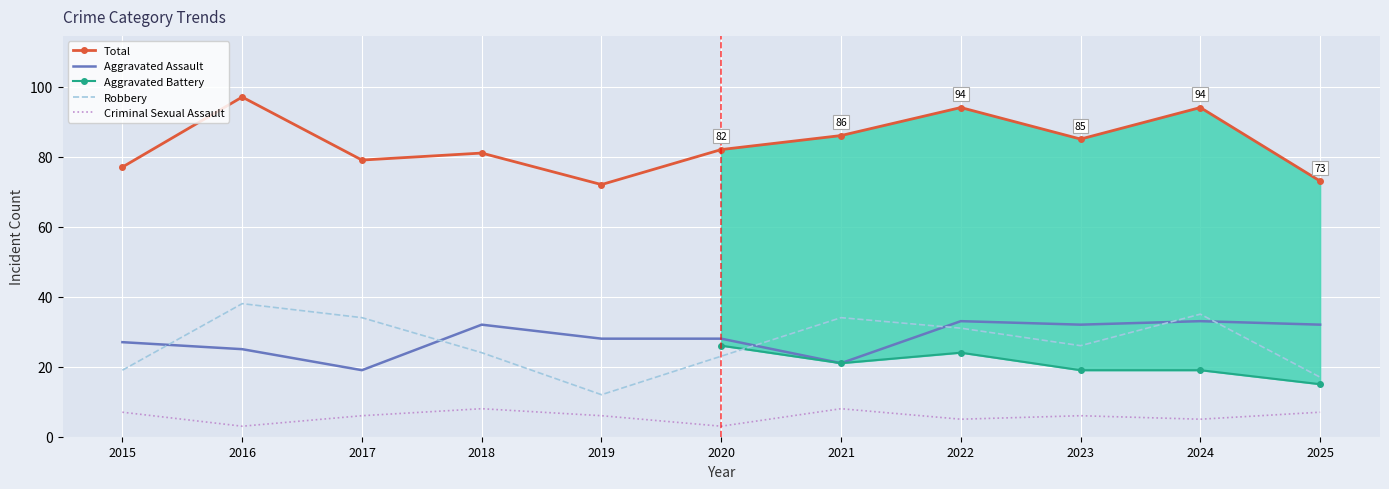

What is the total value across all series at 2018?

145